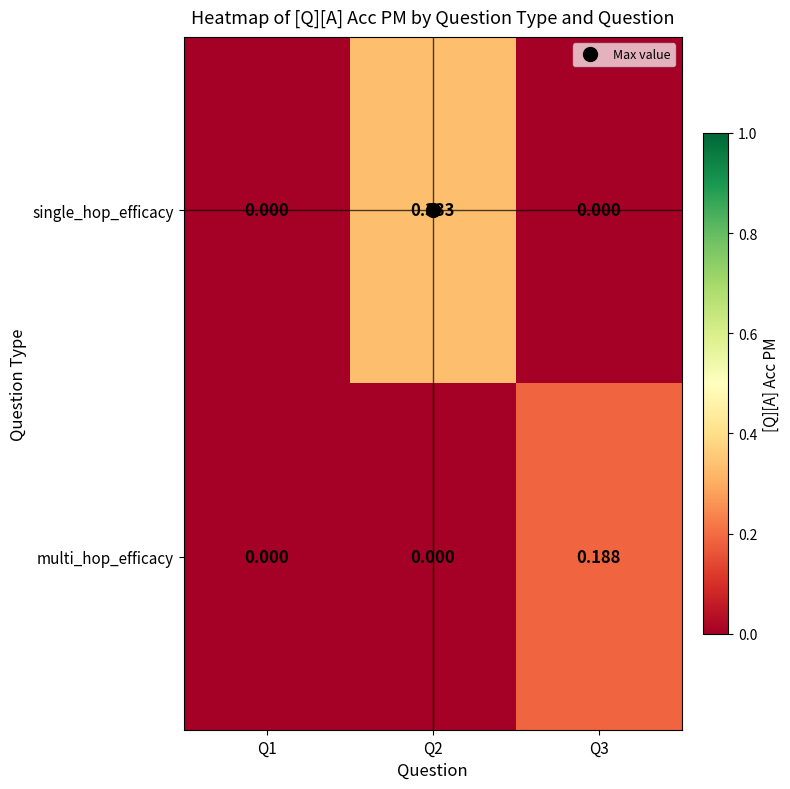

Rank the series by their average value, from highest to lowest.

single_hop_efficacy, multi_hop_efficacy